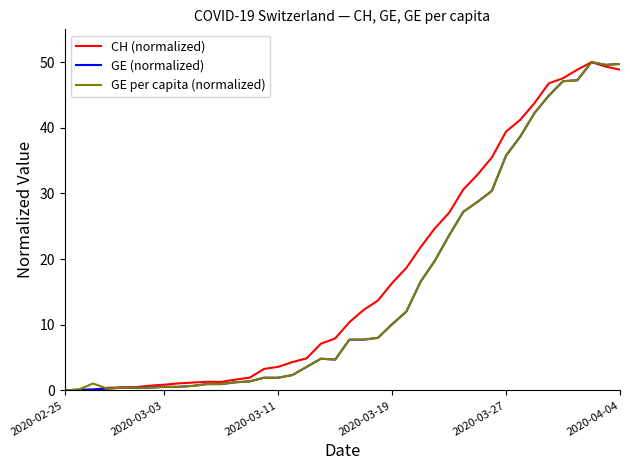

What is the maximum value shown in the chart?

50.0